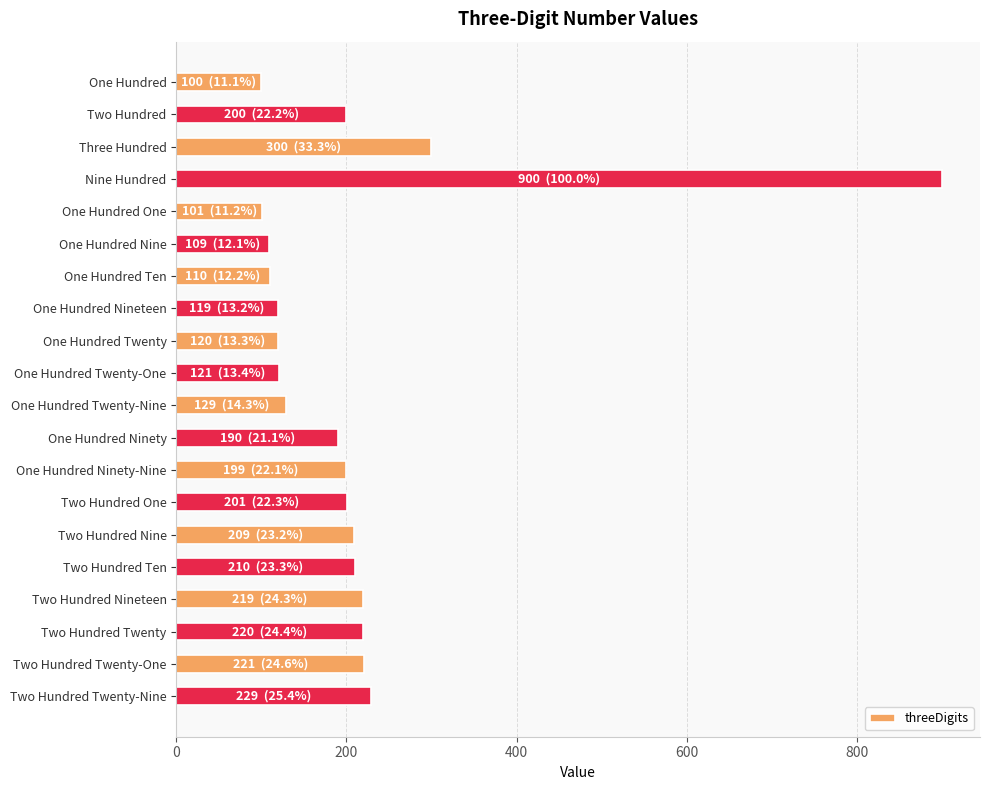

Approximately how many times larger is the value at Nine Hundred compared to One Hundred Ninety?

4.7